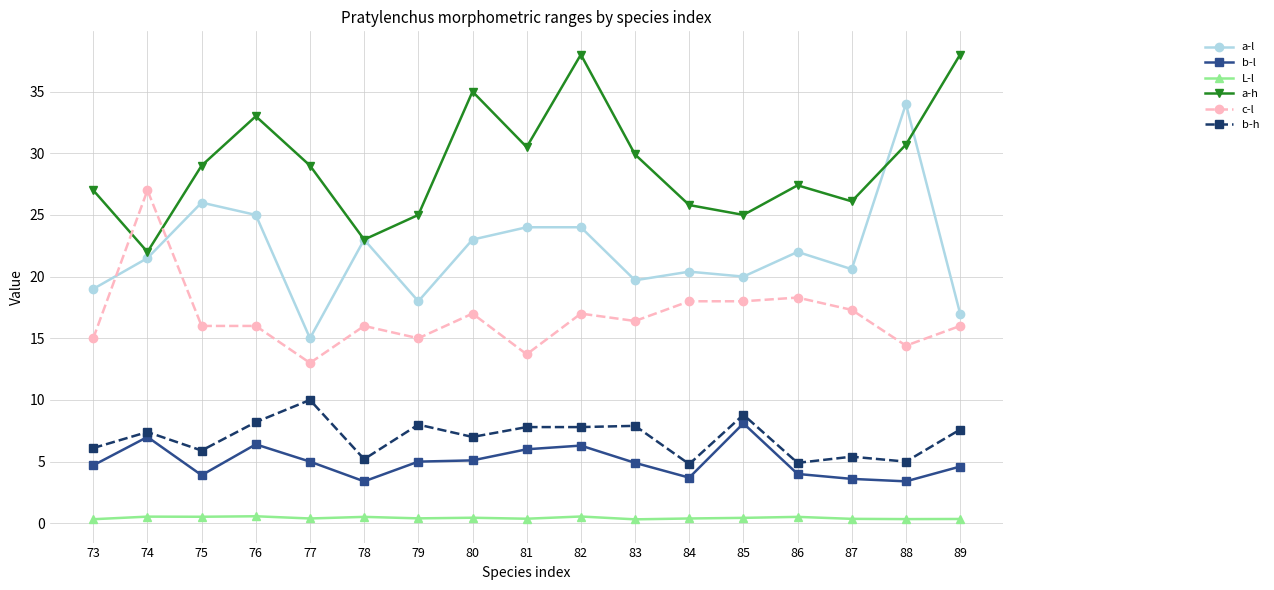

What is the difference between the second highest and minimum values in the a-l series?

11.0